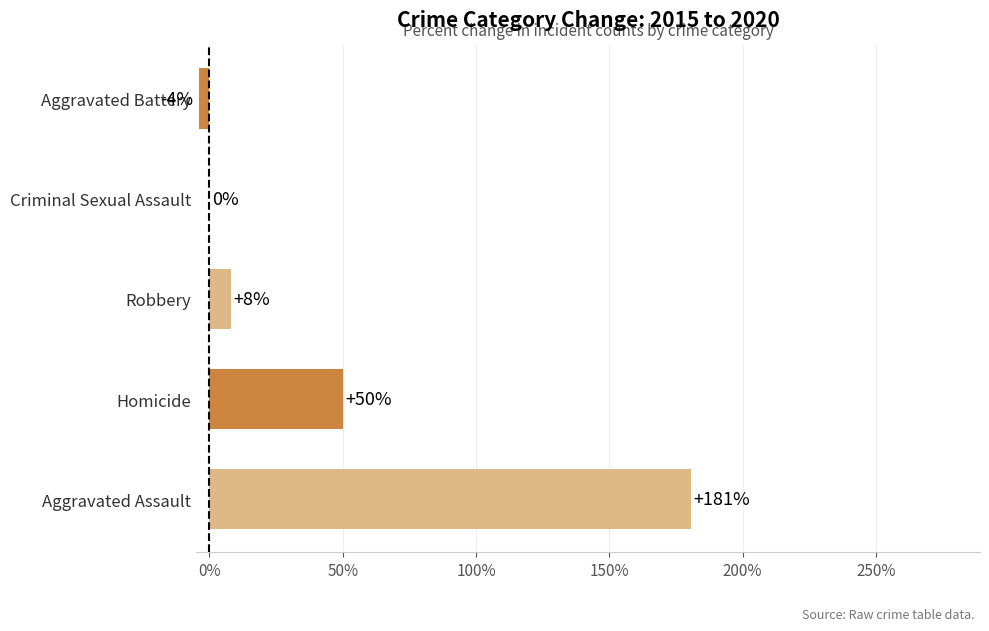

What is the sum of the values at Criminal Sexual Assault and Homicide?

50.0